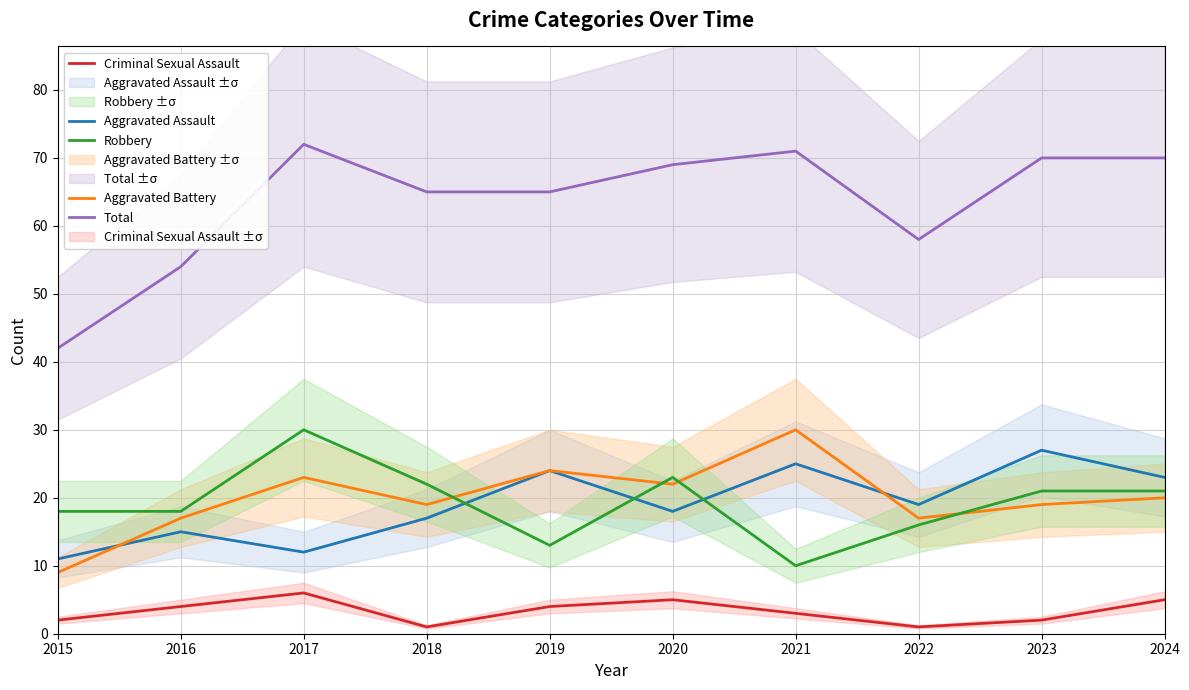

Which category has the lowest value across all series?

2018